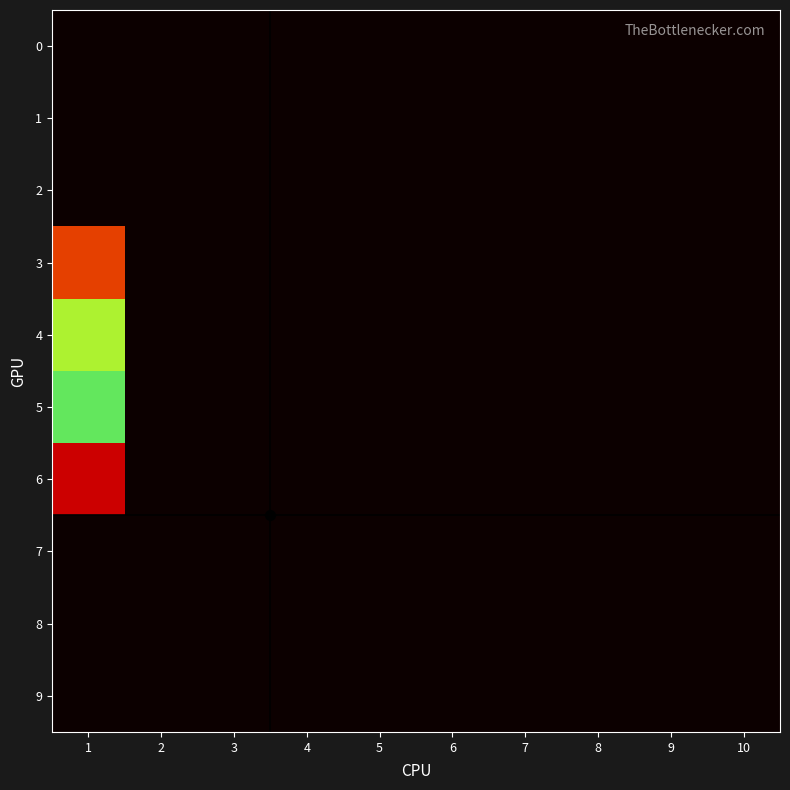

What is the greatest value displayed?

9.4